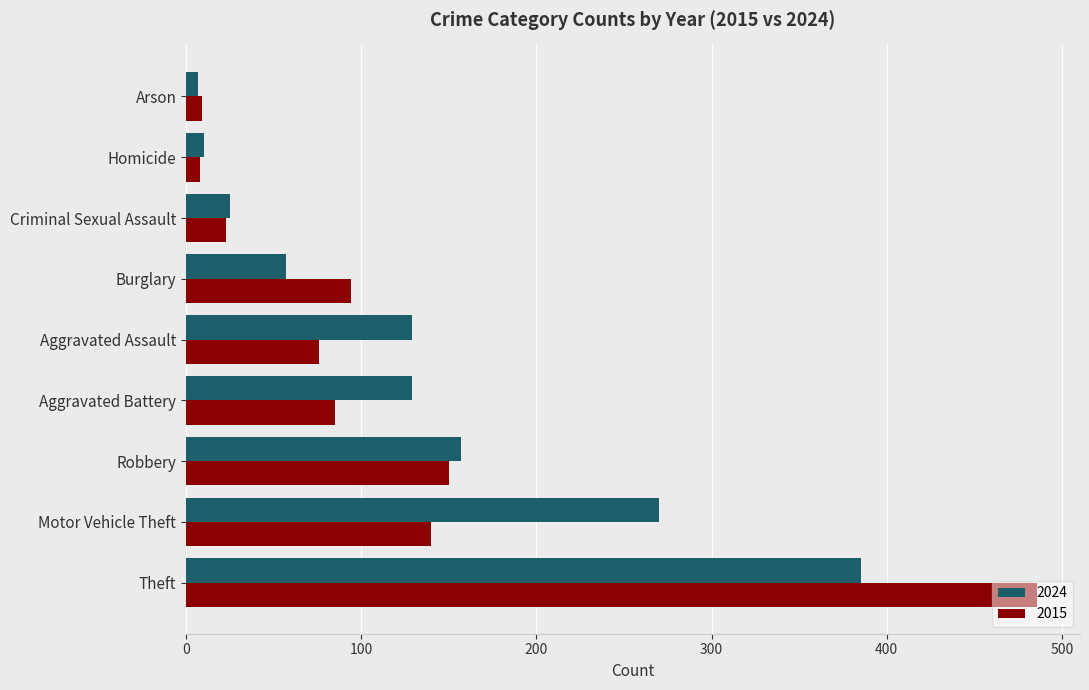

Which series changed the most between Motor Vehicle Theft and Burglary?

2024